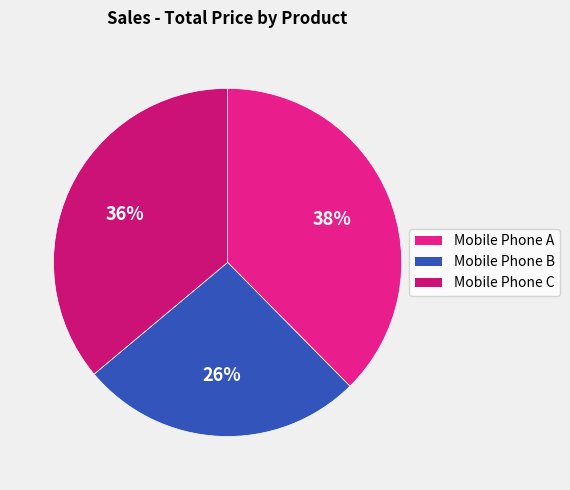

Count the number of slices in the pie.

3